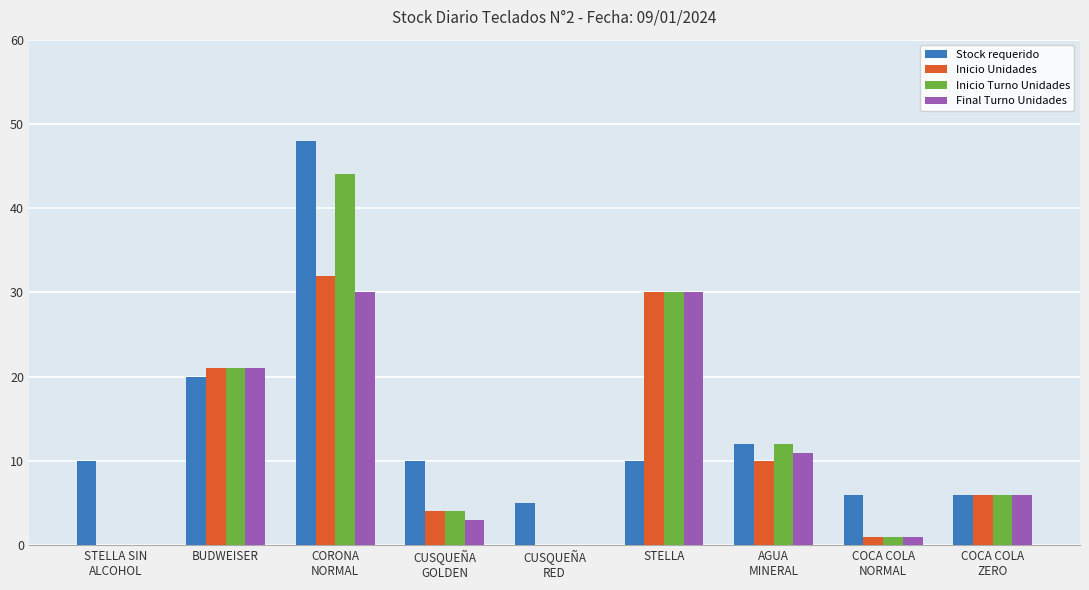

Is it true that Inicio Unidades equals 56 at CORONA
NORMAL?

False